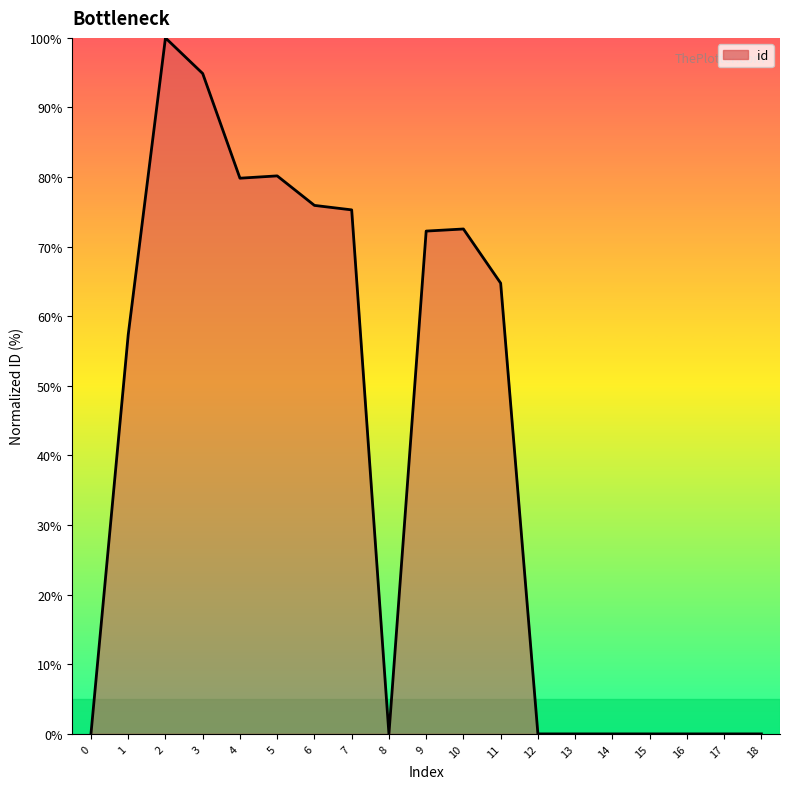

What is the difference between the maximum and minimum values?

100.0